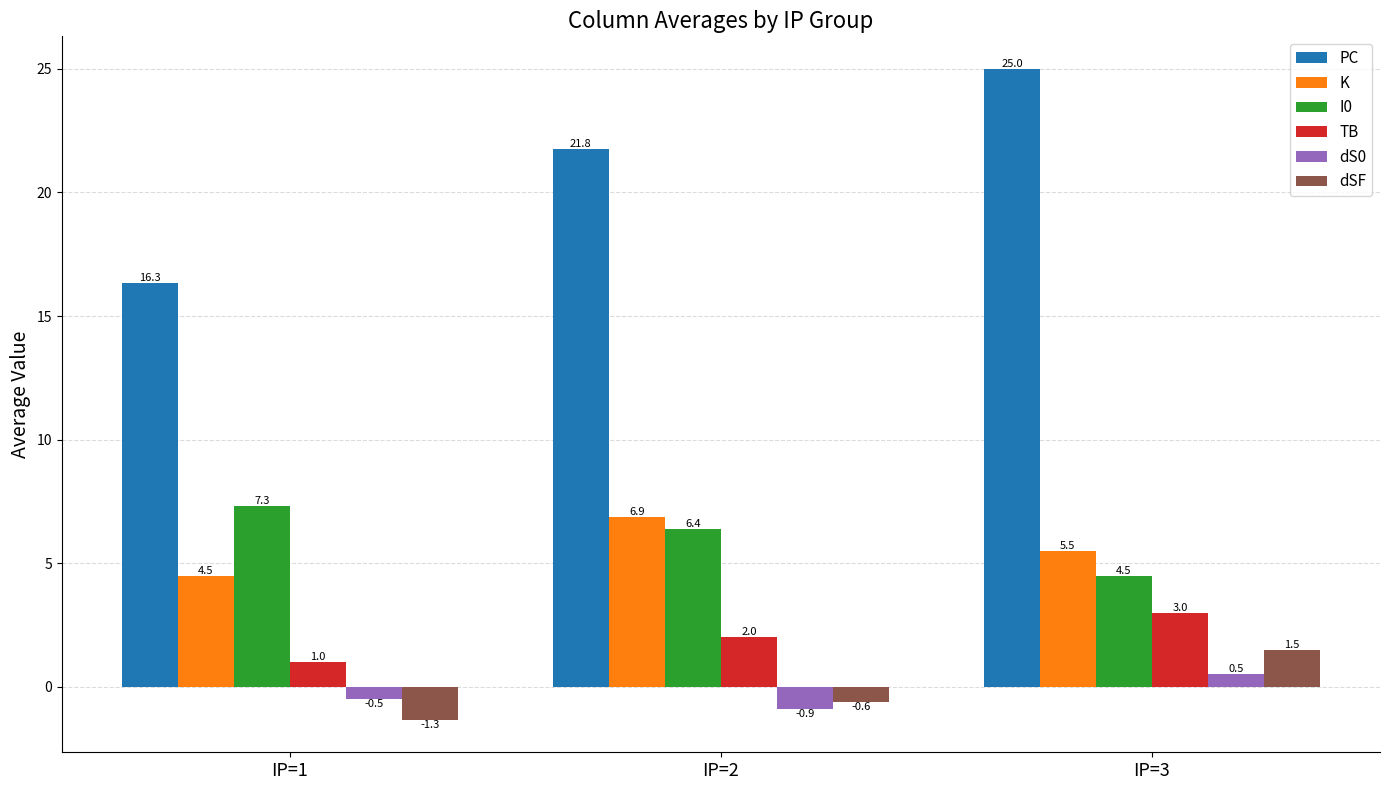

What is the highest value of the K series?

6.9